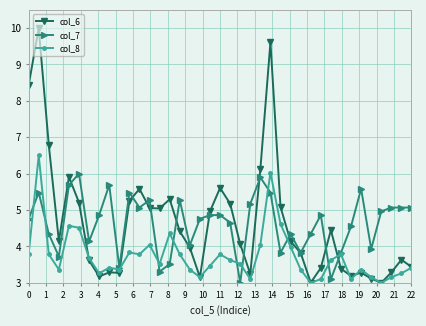

Rank the series by their maximum value, from highest to lowest.

col_6, col_8, col_7